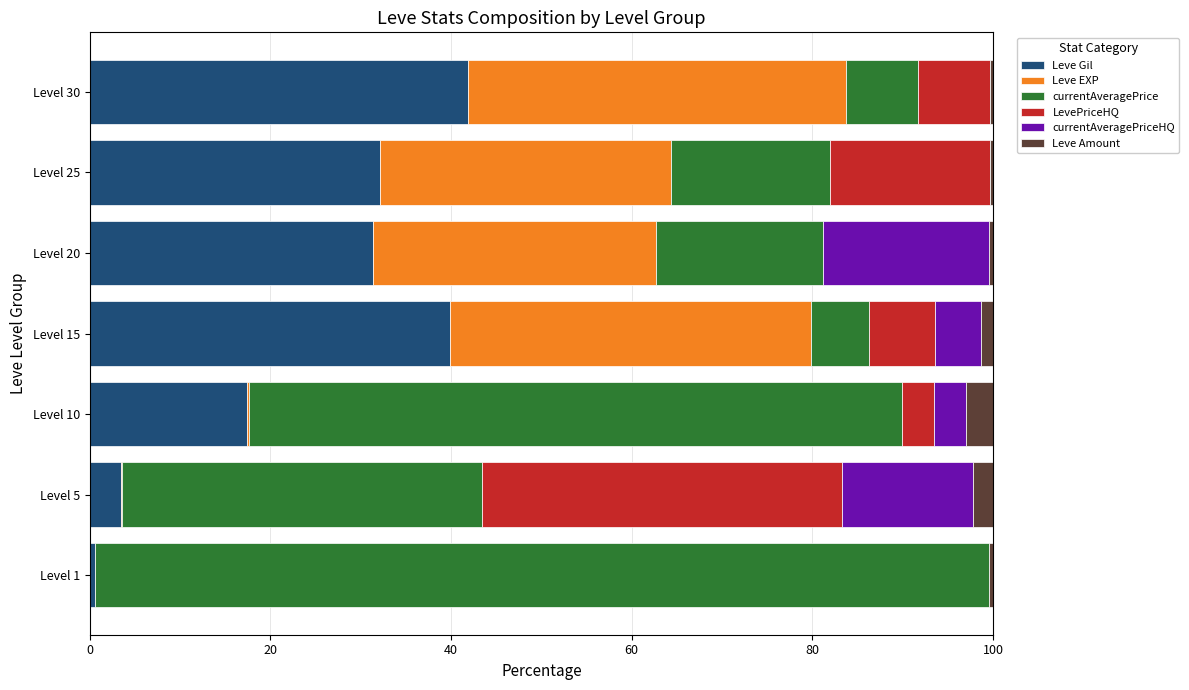

What is the sum of all Leve Gil values?

166.8